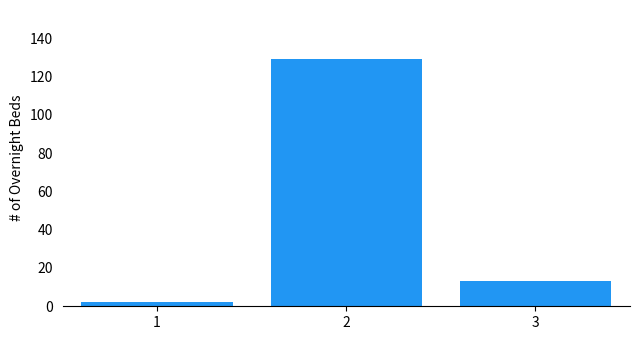

Reading left to right, list all the values displayed in this chart.

2	129	13